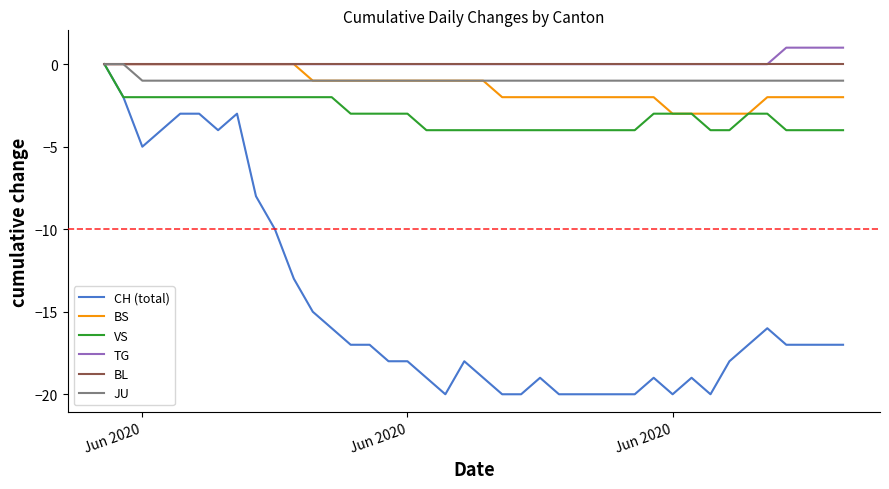

Which series has the widest spread of values?

CH (total)